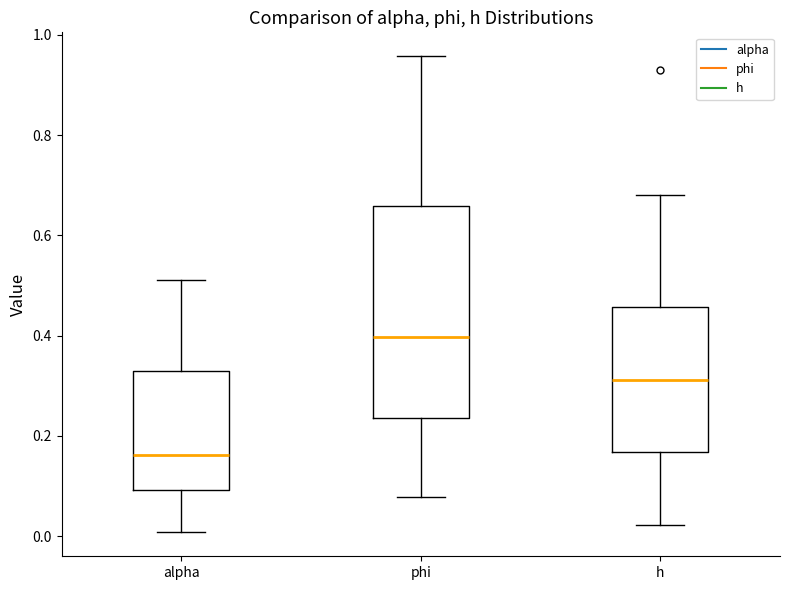

Where does the median line of the box for alpha sit on the y-axis? The values are not printed on the chart, so give them approximately, as read against the axis.

0.16